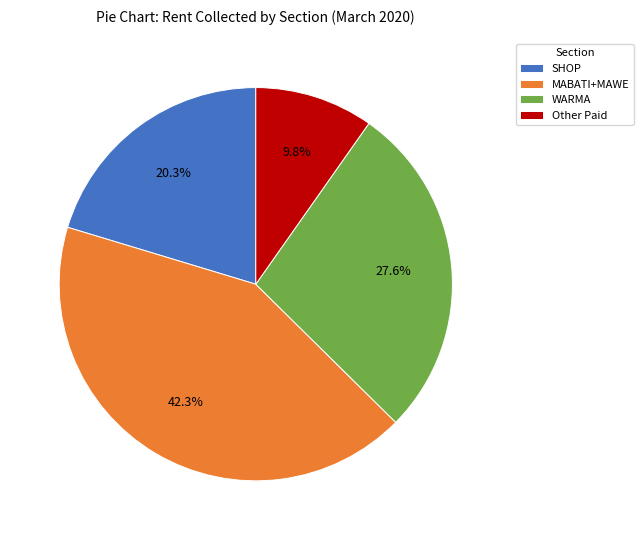

To the nearest percent, what percentage of the pie is Other Paid?

10%